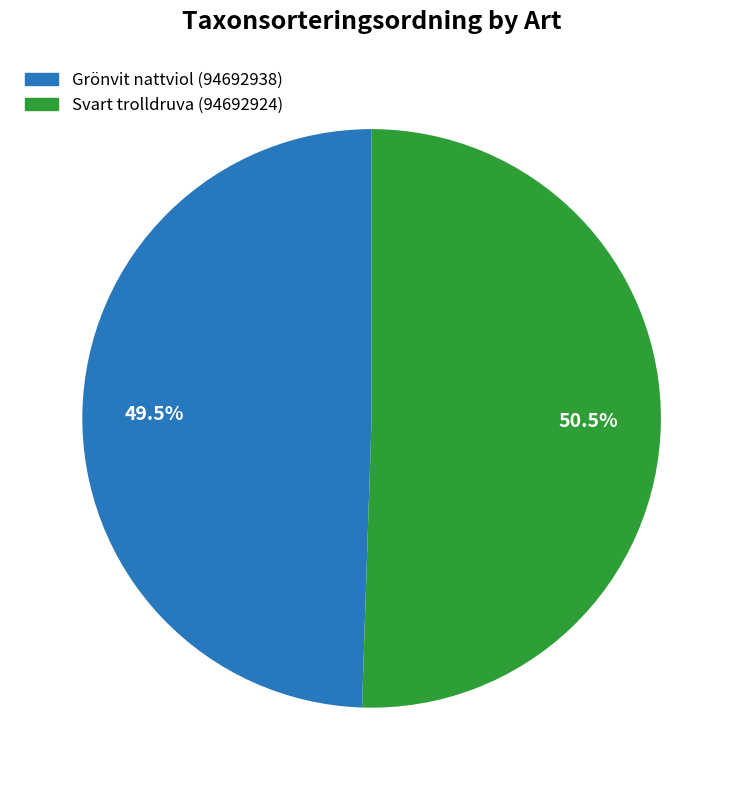

Count the number of slices in the pie.

2